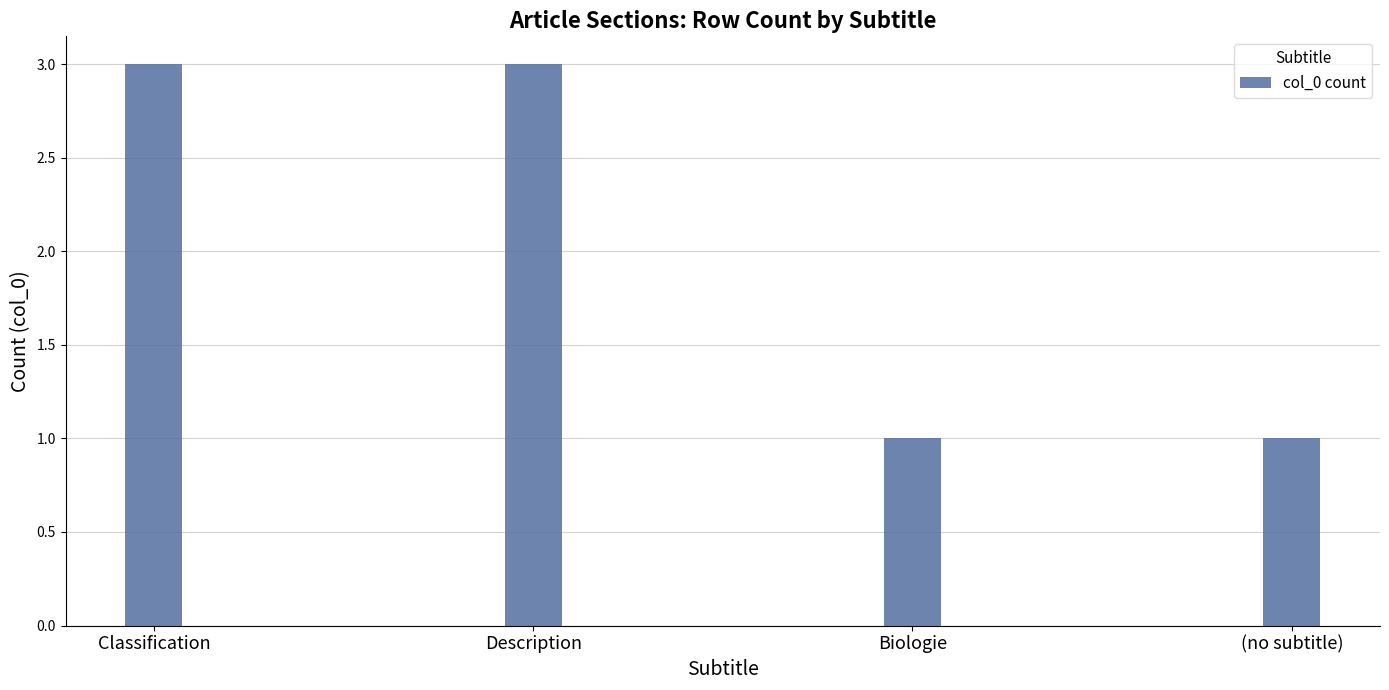

Reading left to right, extract all data points from this chart.

3	3	1	1